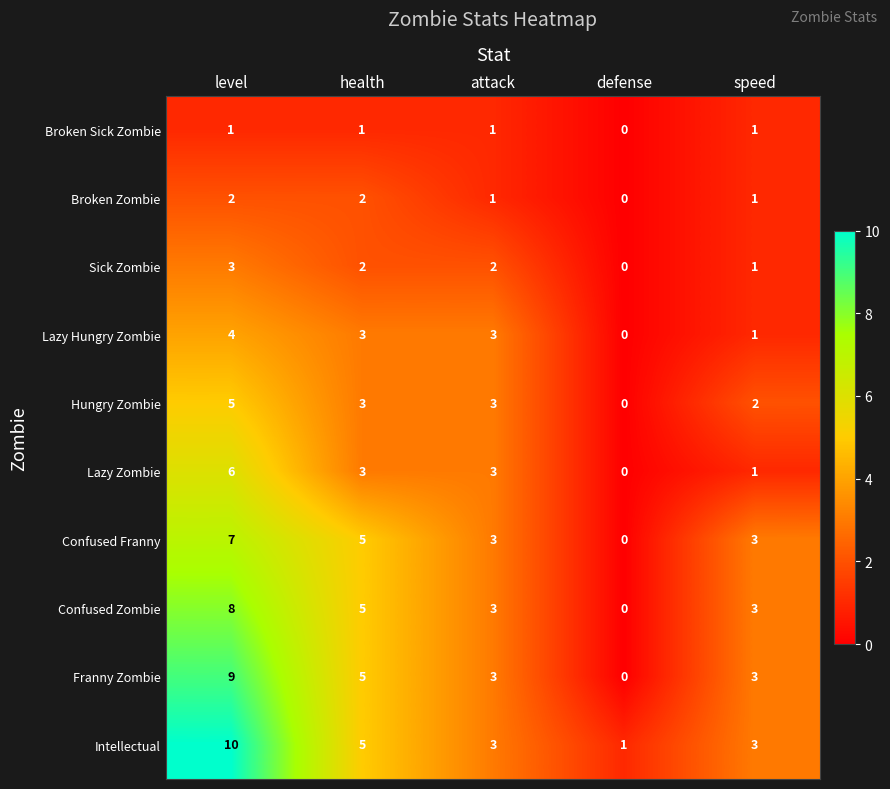

Count the number of data series in this chart.

10